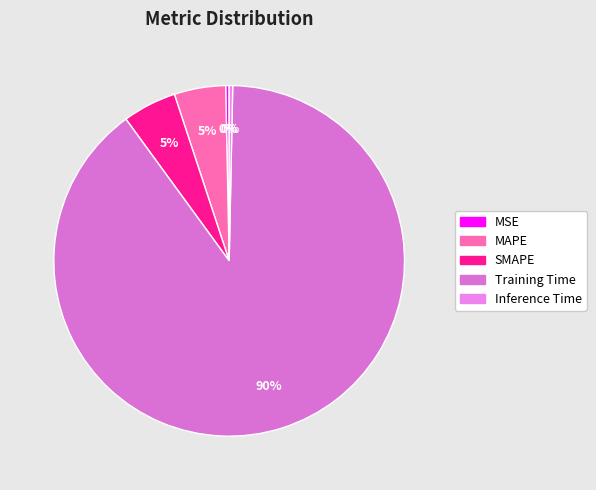

Between SMAPE and MAPE, which is larger?

SMAPE